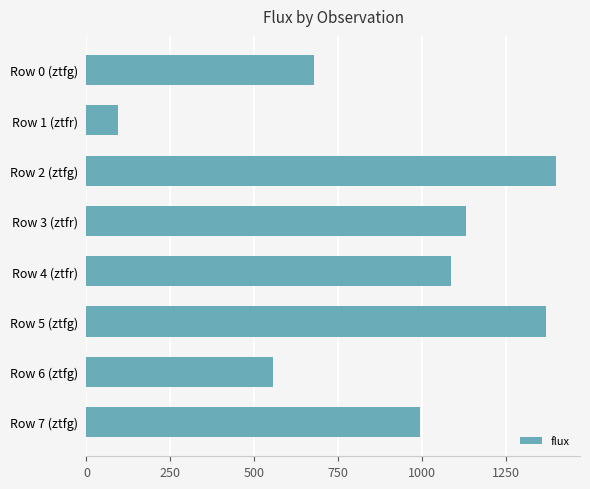

Is it true that the value at Row 2 (ztfg) is 2202.0?

False